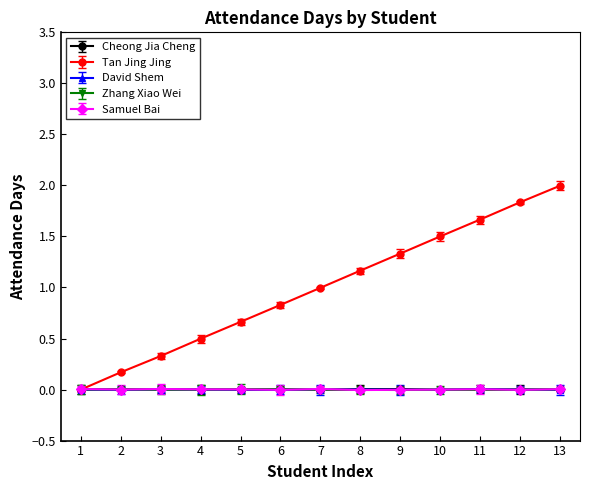

True or false: Zhang Xiao Wei has more than 2 points higher than both neighbors.

True